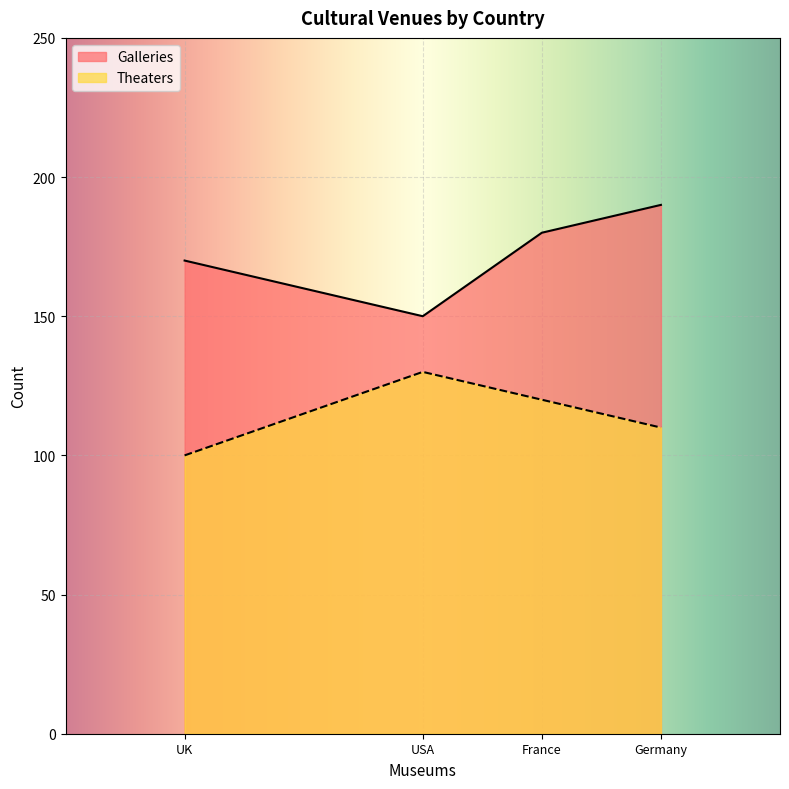

What value does the Galleries series have at Germany?

190